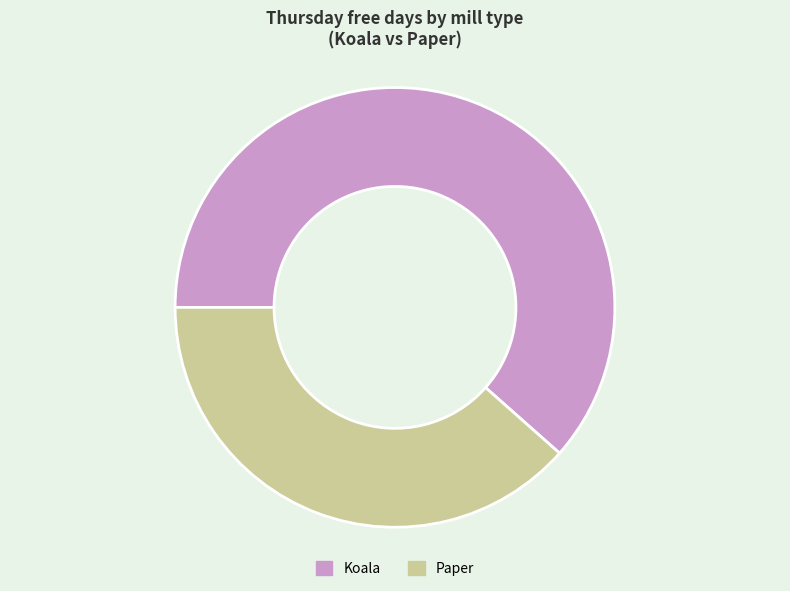

Which category has the biggest portion of the pie?

Koala